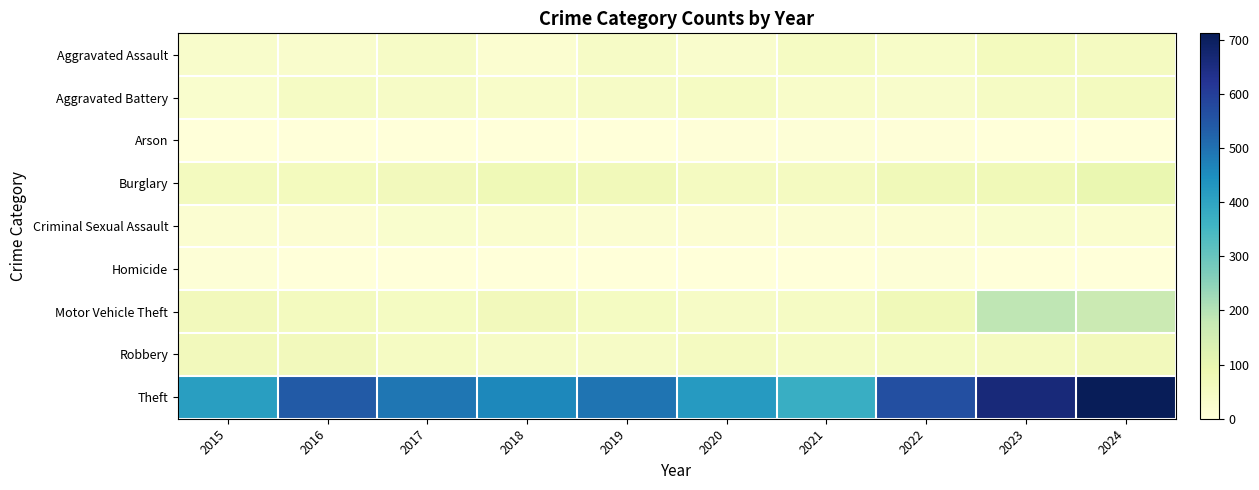

At which category does the chart reach its peak across all series?

2024